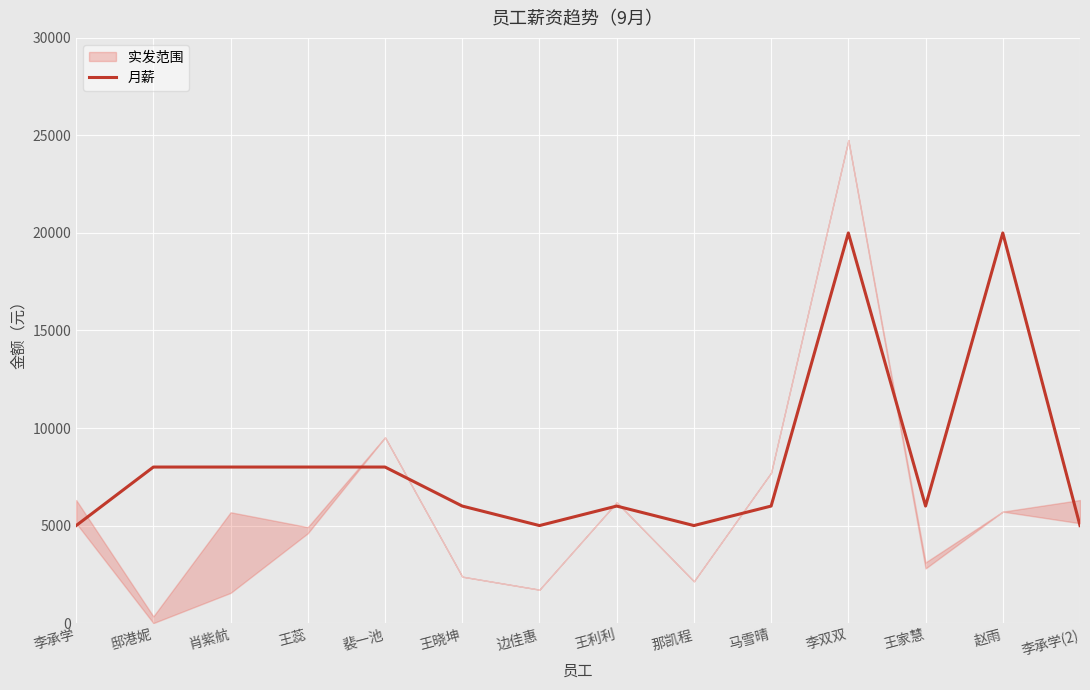

What is the difference between the second highest and second lowest values?

15000